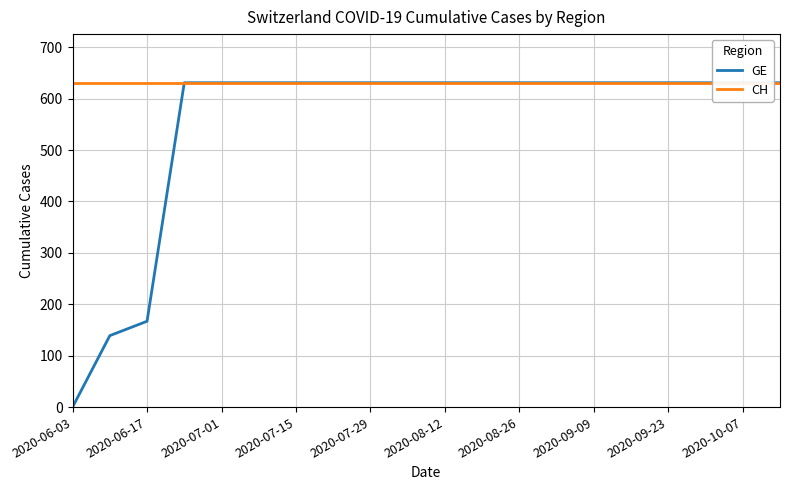

Which series has the largest range (max minus min)?

GE